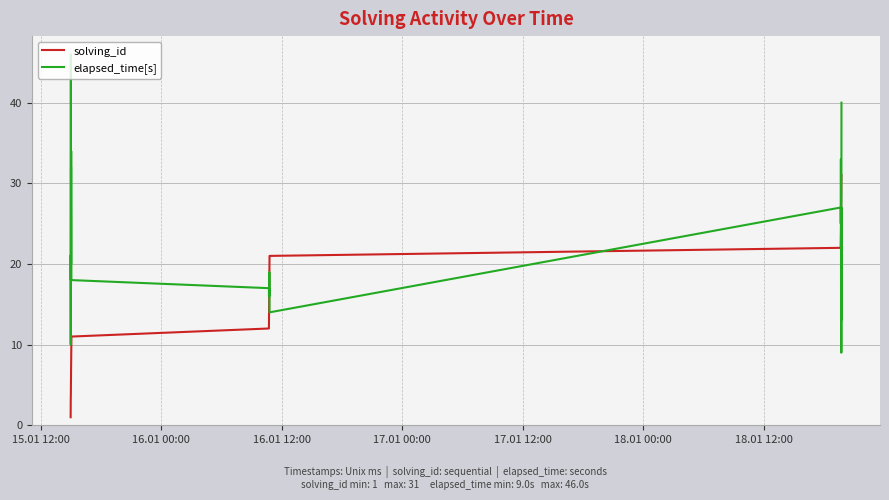

What are all the series names shown in the legend?

solving_id, elapsed_time[s]